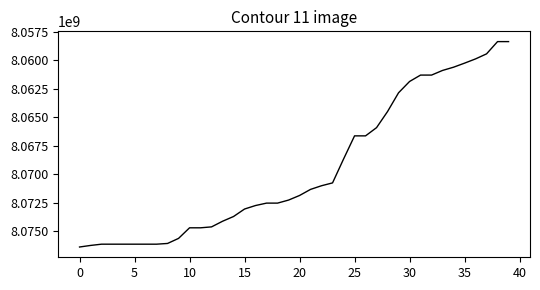

How many values are below 8072248759?

20